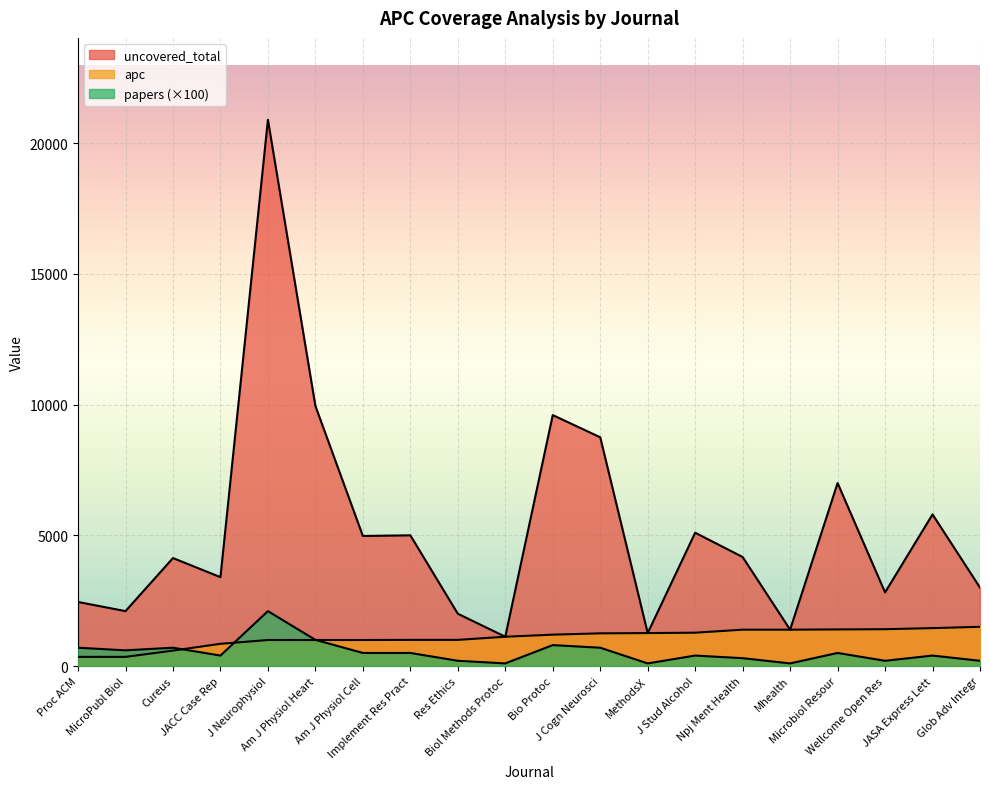

Rank the series at MicroPubl Biol from highest to lowest value.

uncovered_total, papers, apc